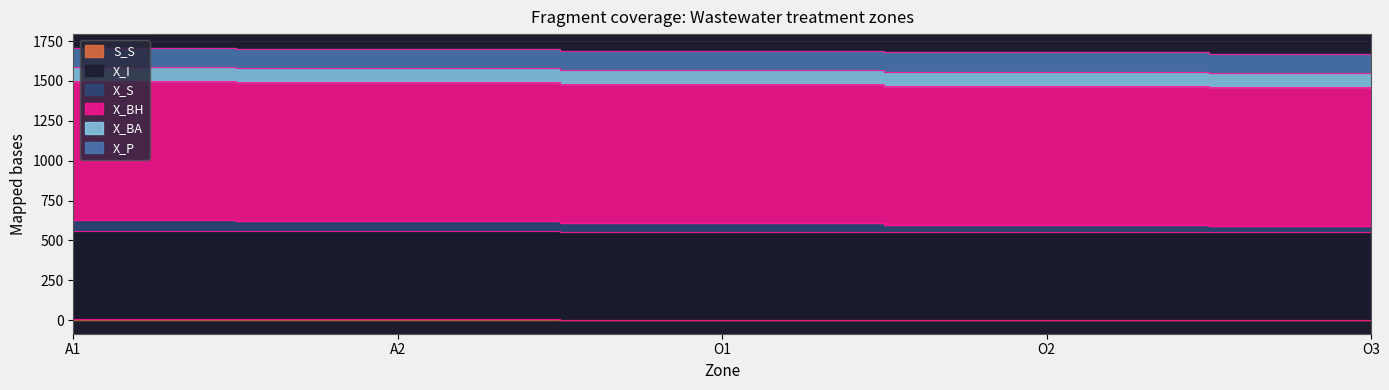

At which category is the sum across all series the highest?

A1